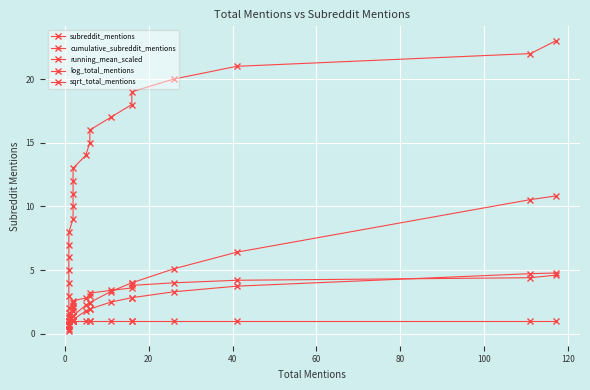

Which series has the largest total across all categories?

cumulative_subreddit_mentions